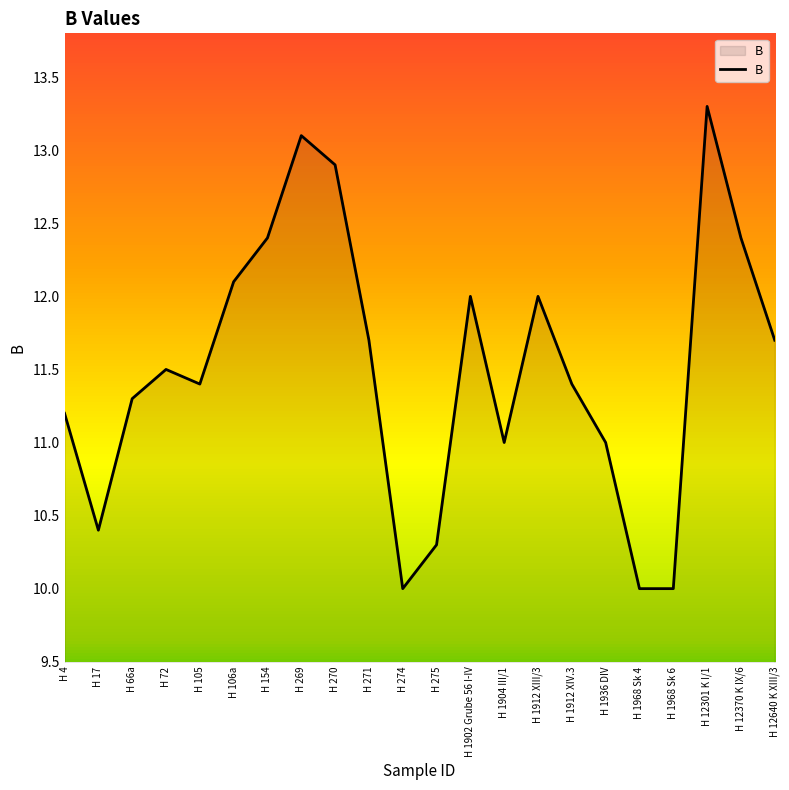

How many lines are shown in the chart?

1